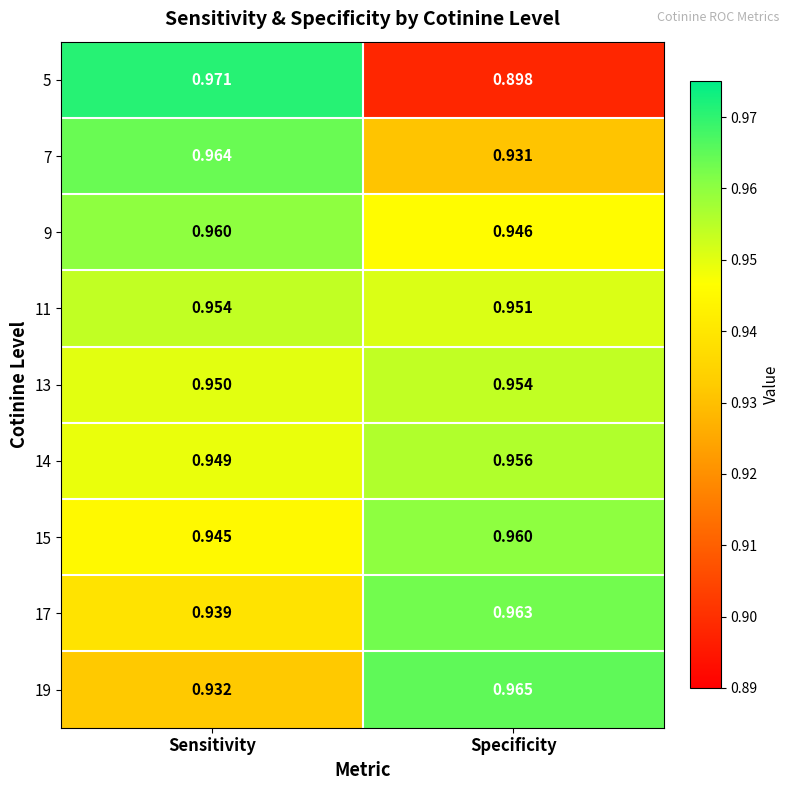

Which series has the largest range (max minus min)?

5